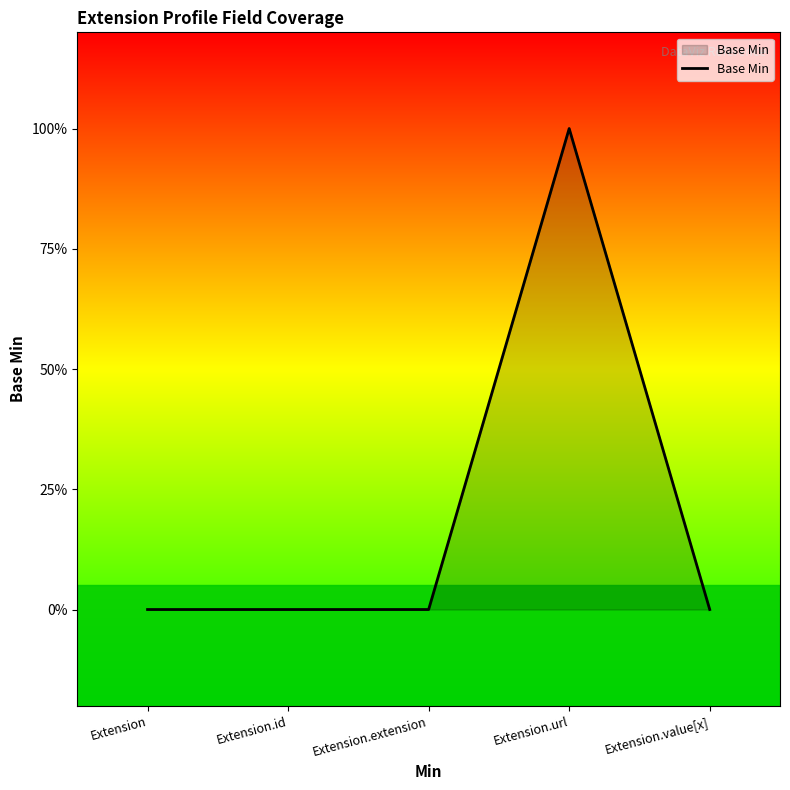

Between Extension.extension and Extension.value[x], which is larger?

Extension.extension